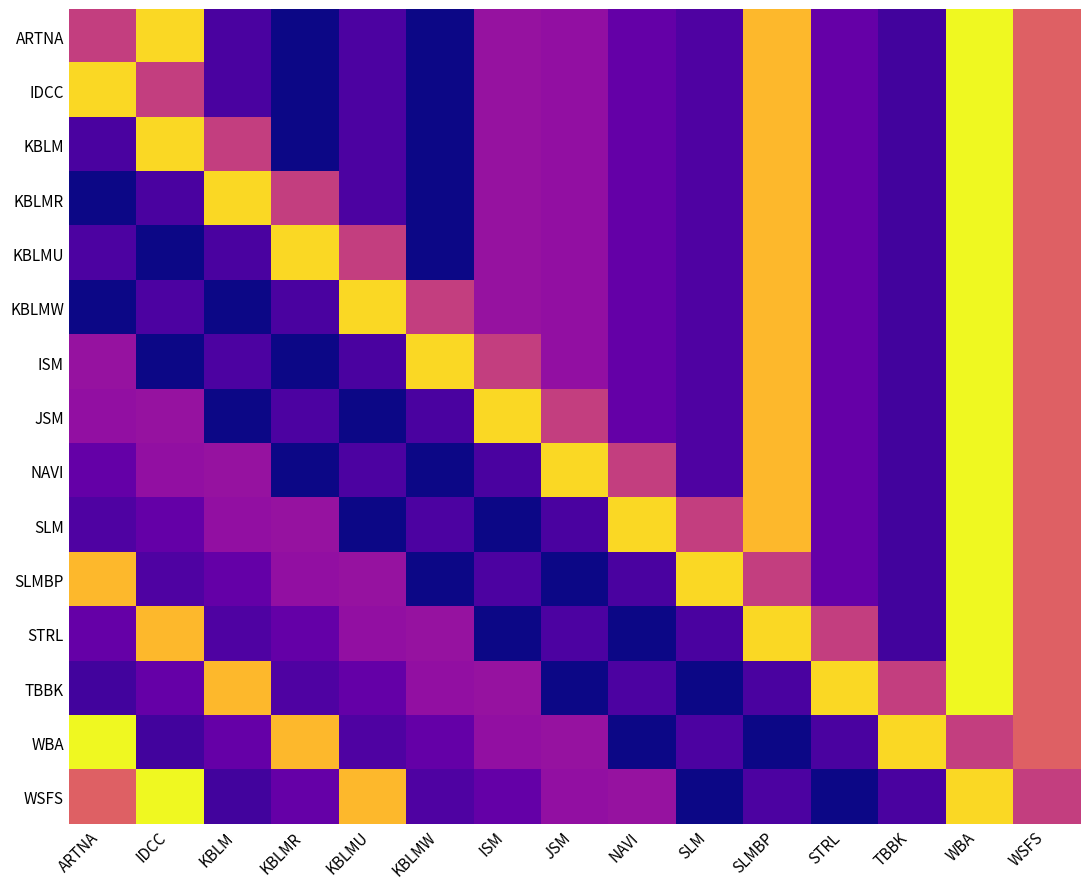

Reading right to left, list all the values displayed in this chart.

ARTNA: WSFS=46.1	WBA=78.4	TBBK=8.2	STRL=14.9	SLMBP=66.4	SLM=10.9	NAVI=14.8	JSM=24.2	ISM=25.1	KBLMW=0.2	KBLMU=10.1	KBLMR=0.3	KBLM=9.7	IDCC=72.3	ARTNA=36.9
IDCC: WSFS=46.1	WBA=78.4	TBBK=8.2	STRL=14.9	SLMBP=66.4	SLM=10.9	NAVI=14.8	JSM=24.2	ISM=25.1	KBLMW=0.2	KBLMU=10.1	KBLMR=0.3	KBLM=9.7	IDCC=36.9	ARTNA=72.3
KBLM: WSFS=46.1	WBA=78.4	TBBK=8.2	STRL=14.9	SLMBP=66.4	SLM=10.9	NAVI=14.8	JSM=24.2	ISM=25.1	KBLMW=0.2	KBLMU=10.1	KBLMR=0.3	KBLM=36.9	IDCC=72.3	ARTNA=9.7
KBLMR: WSFS=46.1	WBA=78.4	TBBK=8.2	STRL=14.9	SLMBP=66.4	SLM=10.9	NAVI=14.8	JSM=24.2	ISM=25.1	KBLMW=0.2	KBLMU=10.1	KBLMR=36.9	KBLM=72.3	IDCC=9.7	ARTNA=0.3
KBLMU: WSFS=46.1	WBA=78.4	TBBK=8.2	STRL=14.9	SLMBP=66.4	SLM=10.9	NAVI=14.8	JSM=24.2	ISM=25.1	KBLMW=0.2	KBLMU=36.9	KBLMR=72.3	KBLM=9.7	IDCC=0.3	ARTNA=10.1
KBLMW: WSFS=46.1	WBA=78.4	TBBK=8.2	STRL=14.9	SLMBP=66.4	SLM=10.9	NAVI=14.8	JSM=24.2	ISM=25.1	KBLMW=36.9	KBLMU=72.3	KBLMR=9.7	KBLM=0.3	IDCC=10.1	ARTNA=0.2
ISM: WSFS=46.1	WBA=78.4	TBBK=8.2	STRL=14.9	SLMBP=66.4	SLM=10.9	NAVI=14.8	JSM=24.2	ISM=36.9	KBLMW=72.3	KBLMU=9.7	KBLMR=0.3	KBLM=10.1	IDCC=0.2	ARTNA=25.1
JSM: WSFS=46.1	WBA=78.4	TBBK=8.2	STRL=14.9	SLMBP=66.4	SLM=10.9	NAVI=14.8	JSM=36.9	ISM=72.3	KBLMW=9.7	KBLMU=0.3	KBLMR=10.1	KBLM=0.2	IDCC=25.1	ARTNA=24.2
NAVI: WSFS=46.1	WBA=78.4	TBBK=8.2	STRL=14.9	SLMBP=66.4	SLM=10.9	NAVI=36.9	JSM=72.3	ISM=9.7	KBLMW=0.3	KBLMU=10.1	KBLMR=0.2	KBLM=25.1	IDCC=24.2	ARTNA=14.8
SLM: WSFS=46.1	WBA=78.4	TBBK=8.2	STRL=14.9	SLMBP=66.4	SLM=36.9	NAVI=72.3	JSM=9.7	ISM=0.3	KBLMW=10.1	KBLMU=0.2	KBLMR=25.1	KBLM=24.2	IDCC=14.8	ARTNA=10.9
SLMBP: WSFS=46.1	WBA=78.4	TBBK=8.2	STRL=14.9	SLMBP=36.9	SLM=72.3	NAVI=9.7	JSM=0.3	ISM=10.1	KBLMW=0.2	KBLMU=25.1	KBLMR=24.2	KBLM=14.8	IDCC=10.9	ARTNA=66.4
STRL: WSFS=46.1	WBA=78.4	TBBK=8.2	STRL=36.9	SLMBP=72.3	SLM=9.7	NAVI=0.3	JSM=10.1	ISM=0.2	KBLMW=25.1	KBLMU=24.2	KBLMR=14.8	KBLM=10.9	IDCC=66.4	ARTNA=14.9
TBBK: WSFS=46.1	WBA=78.4	TBBK=36.9	STRL=72.3	SLMBP=9.7	SLM=0.3	NAVI=10.1	JSM=0.2	ISM=25.1	KBLMW=24.2	KBLMU=14.8	KBLMR=10.9	KBLM=66.4	IDCC=14.9	ARTNA=8.2
WBA: WSFS=46.1	WBA=36.9	TBBK=72.3	STRL=9.7	SLMBP=0.3	SLM=10.1	NAVI=0.2	JSM=25.1	ISM=24.2	KBLMW=14.8	KBLMU=10.9	KBLMR=66.4	KBLM=14.9	IDCC=8.2	ARTNA=78.4
WSFS: WSFS=36.9	WBA=72.3	TBBK=9.7	STRL=0.3	SLMBP=10.1	SLM=0.2	NAVI=25.1	JSM=24.2	ISM=14.8	KBLMW=10.9	KBLMU=66.4	KBLMR=14.9	KBLM=8.2	IDCC=78.4	ARTNA=46.1